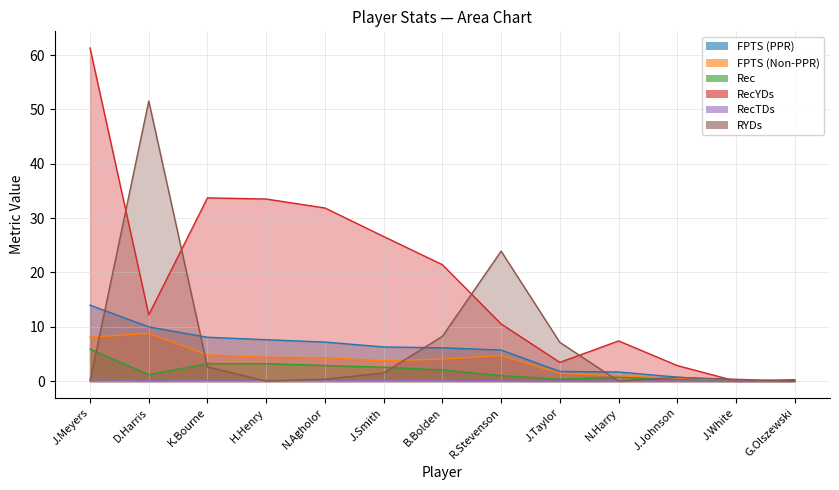

True or false: Rec and RecYDs intersect in this chart.

False